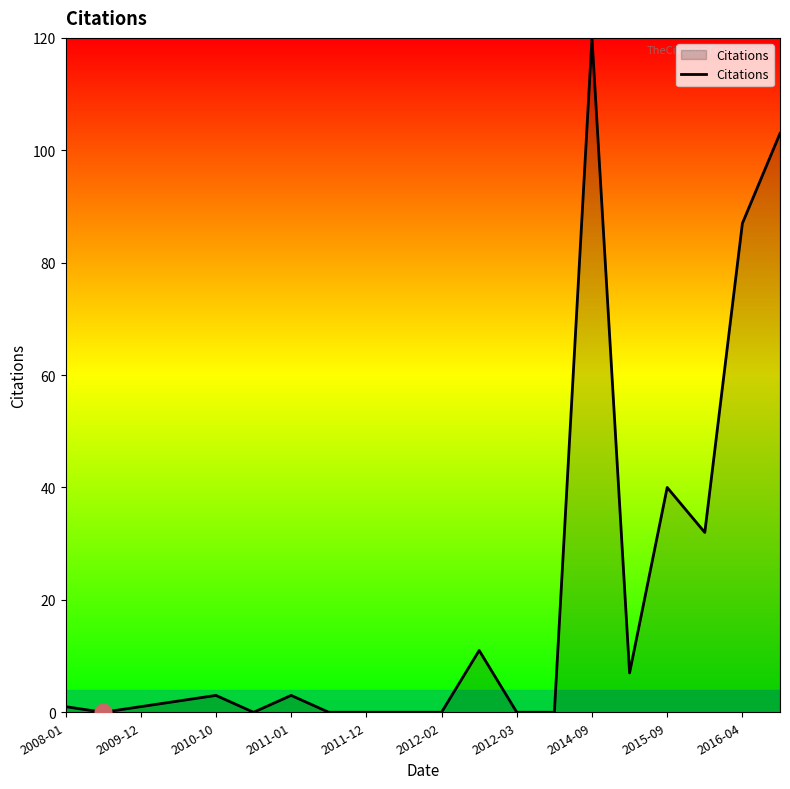

What is the greatest value displayed?

120